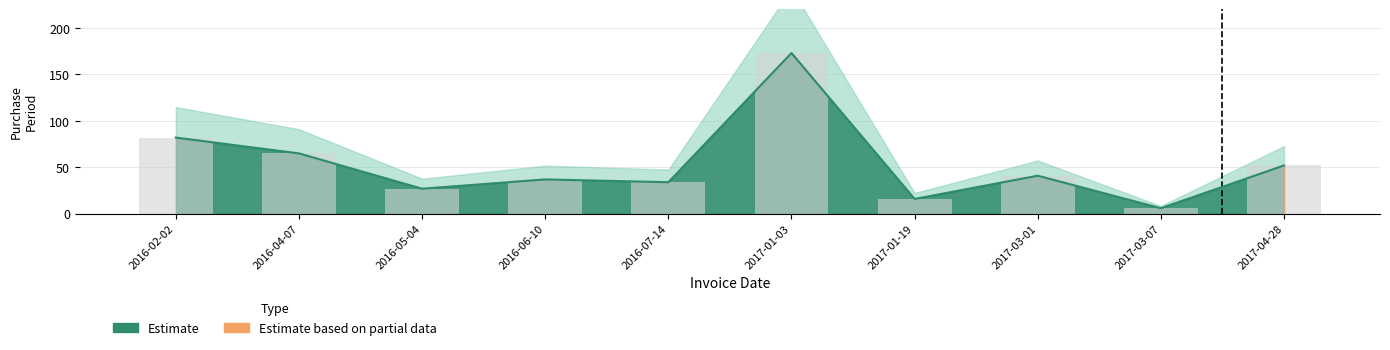

What is the sum of all values?

533